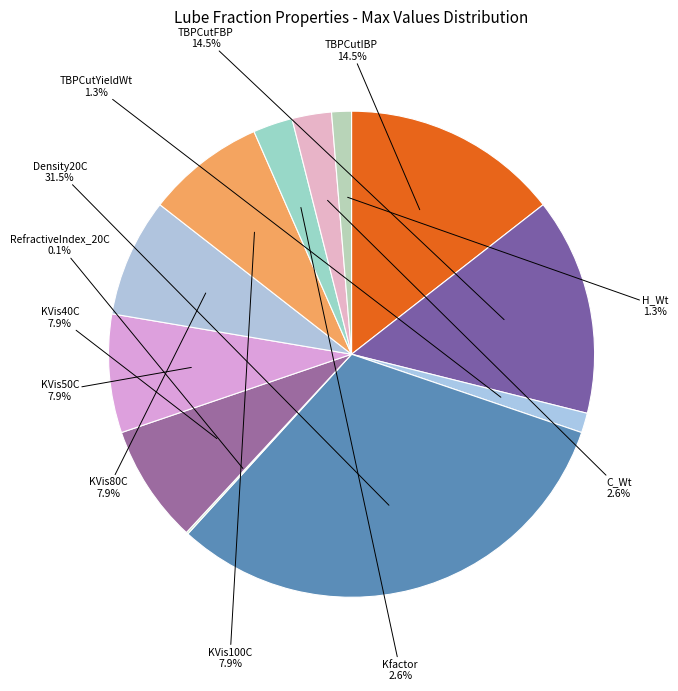

Does KVis100C account for over 50% of the chart?

No